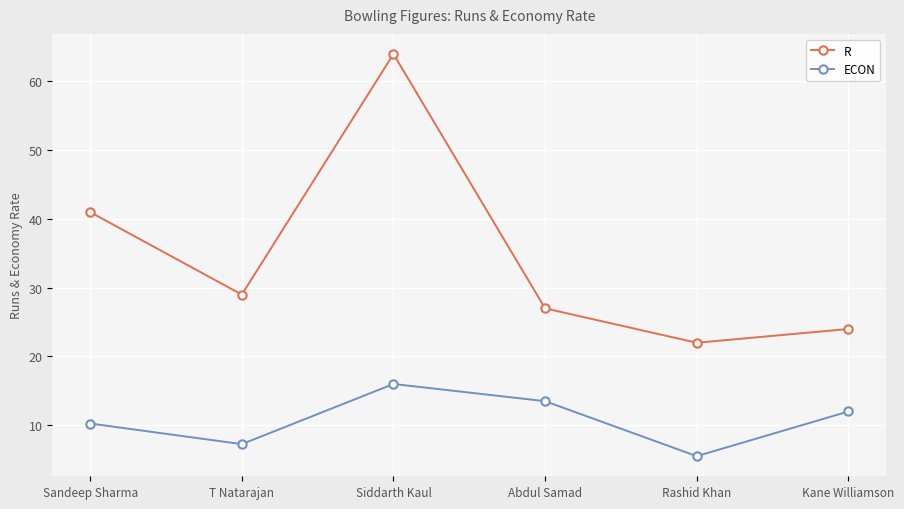

At which label is R closest to 43?

Sandeep Sharma